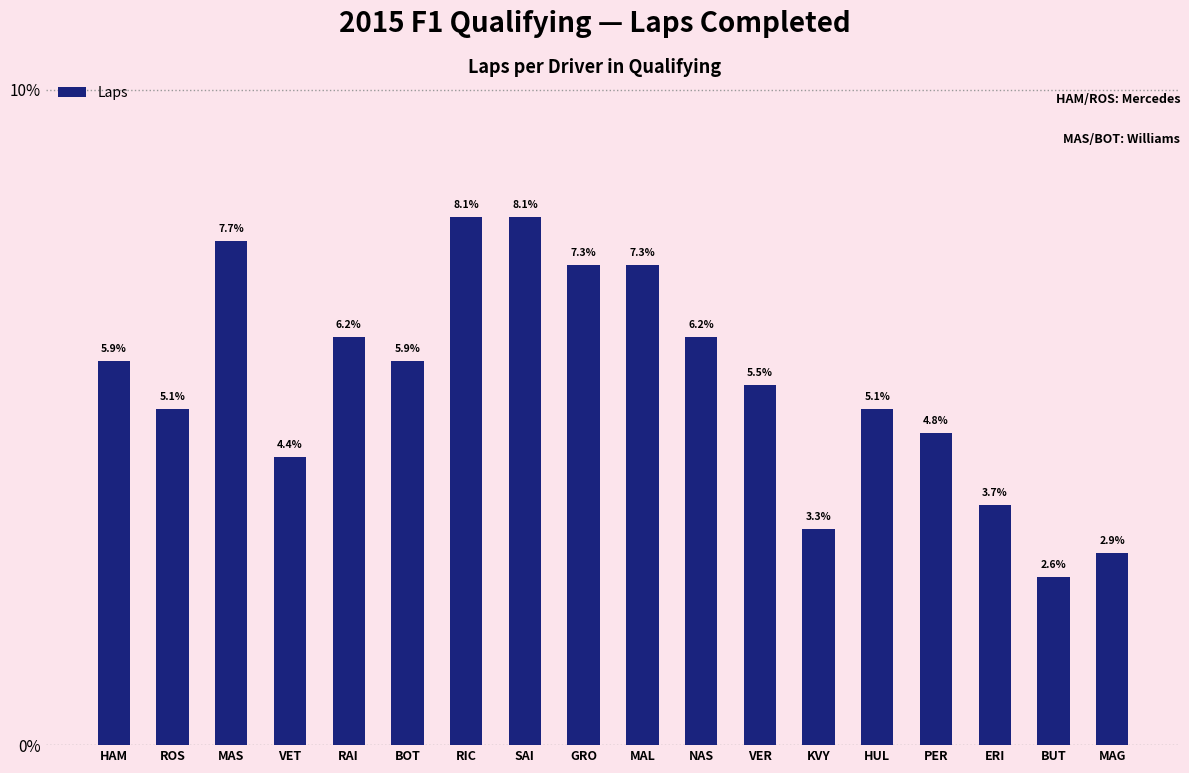

What is the sum of all values?

273